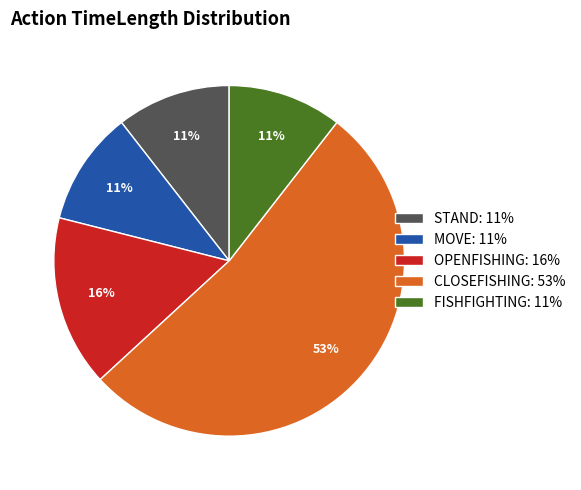

What is the majority slice?

CLOSEFISHING